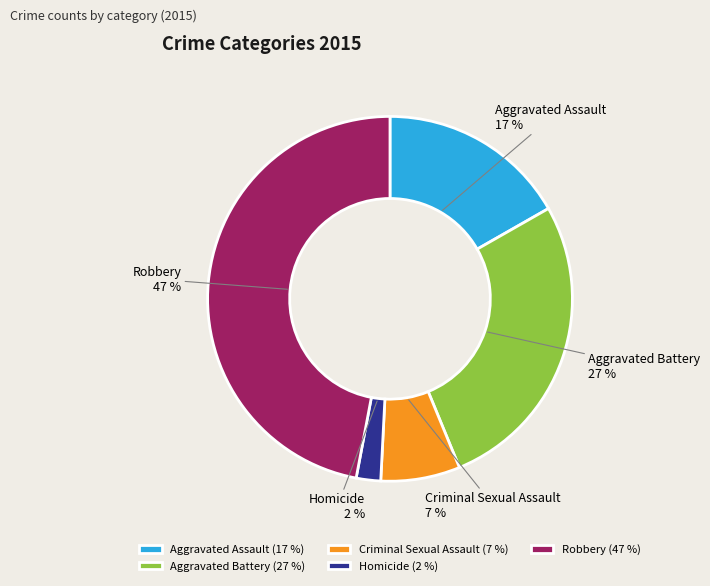

Does any single category account for the majority?

No